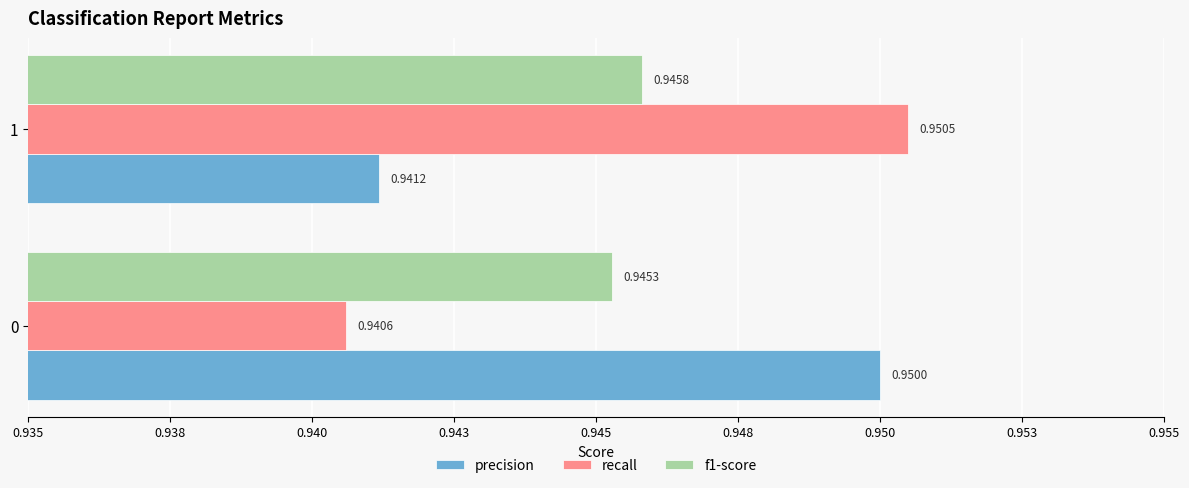

What are all the series names shown in the legend?

precision, recall, f1-score